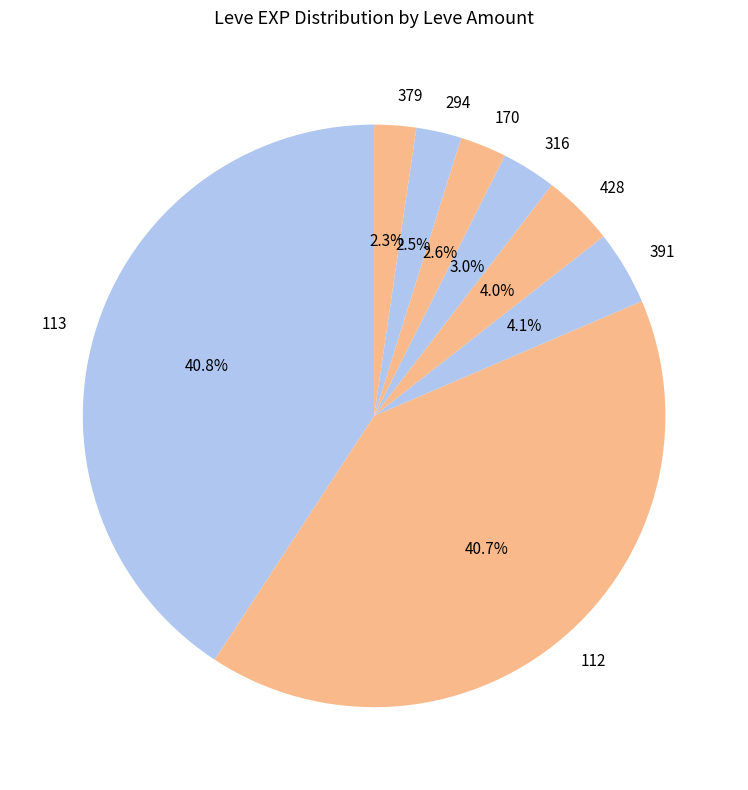

Is 316 the majority of the pie?

No